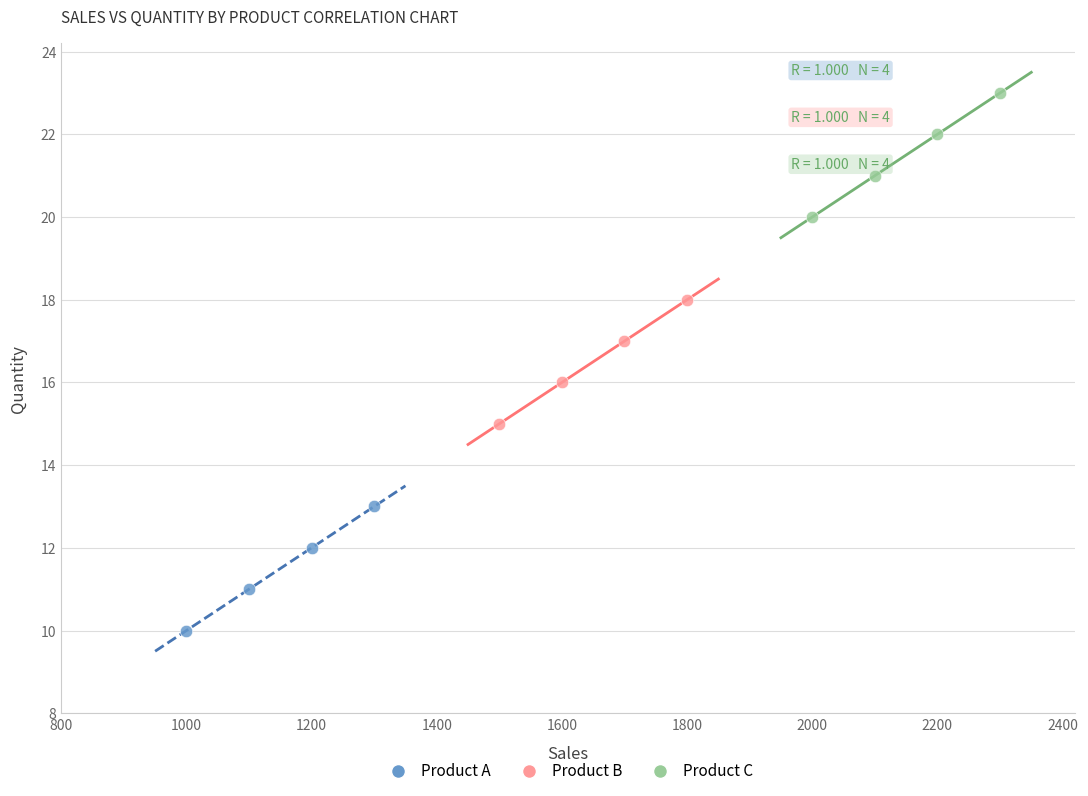

Which series reaches the maximum Y coordinate?

Product C